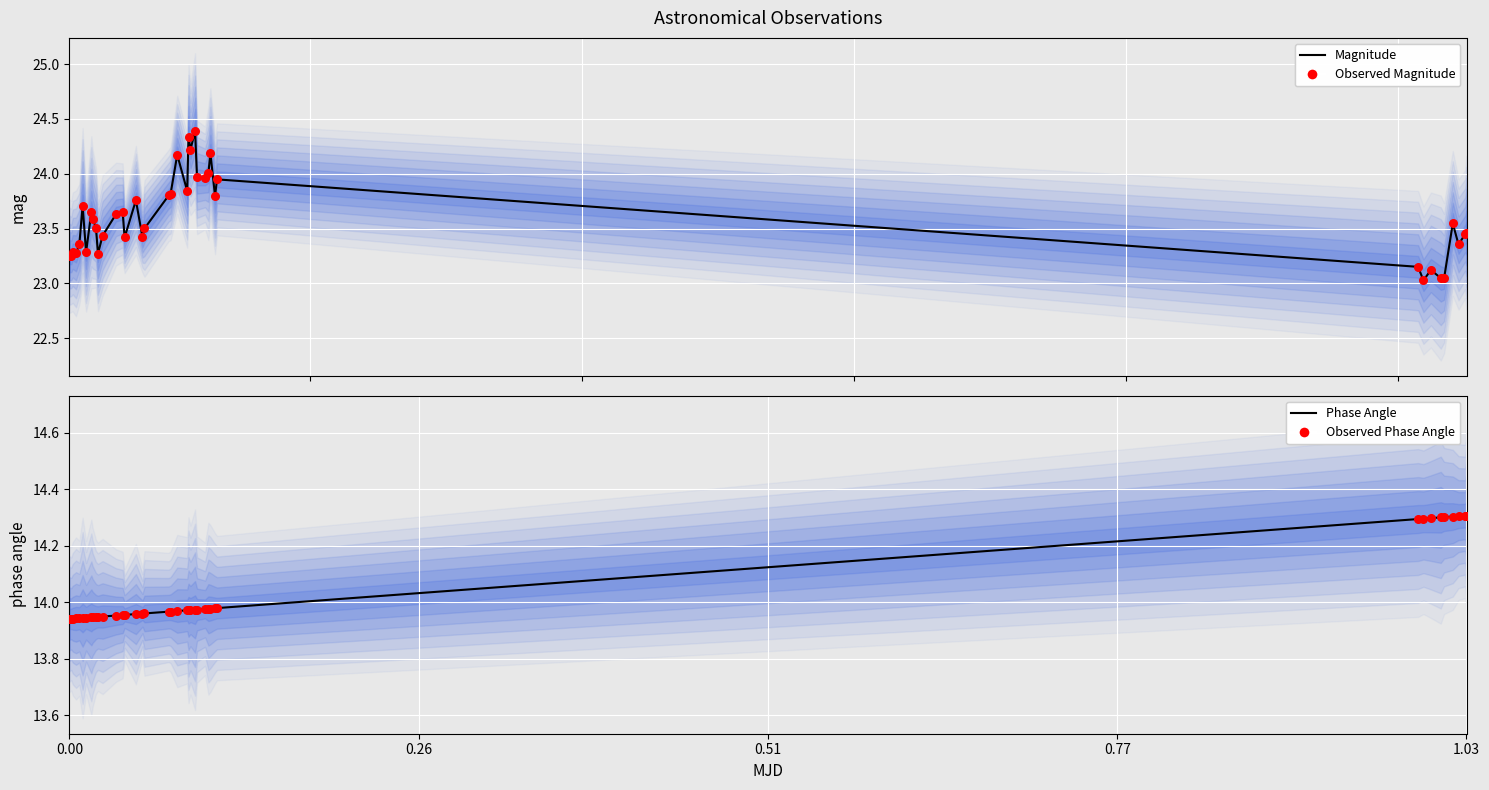

At how many categories does at least one series exceed 23?

40